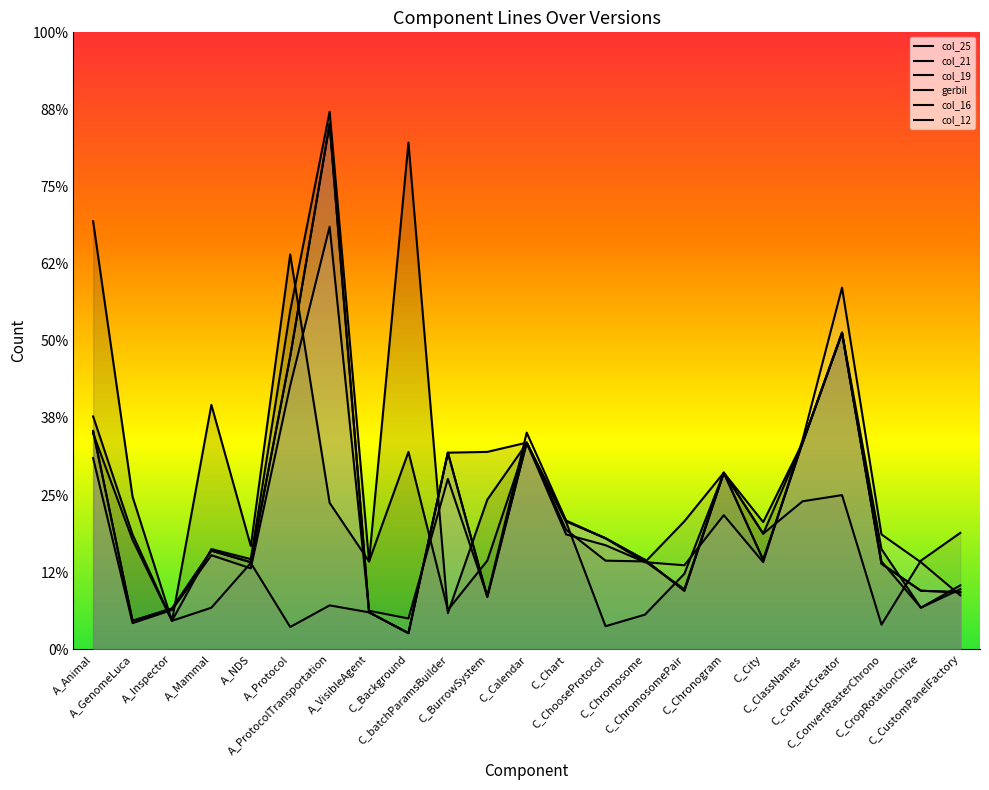

True or false: col_25 and col_19 cross at least once.

True